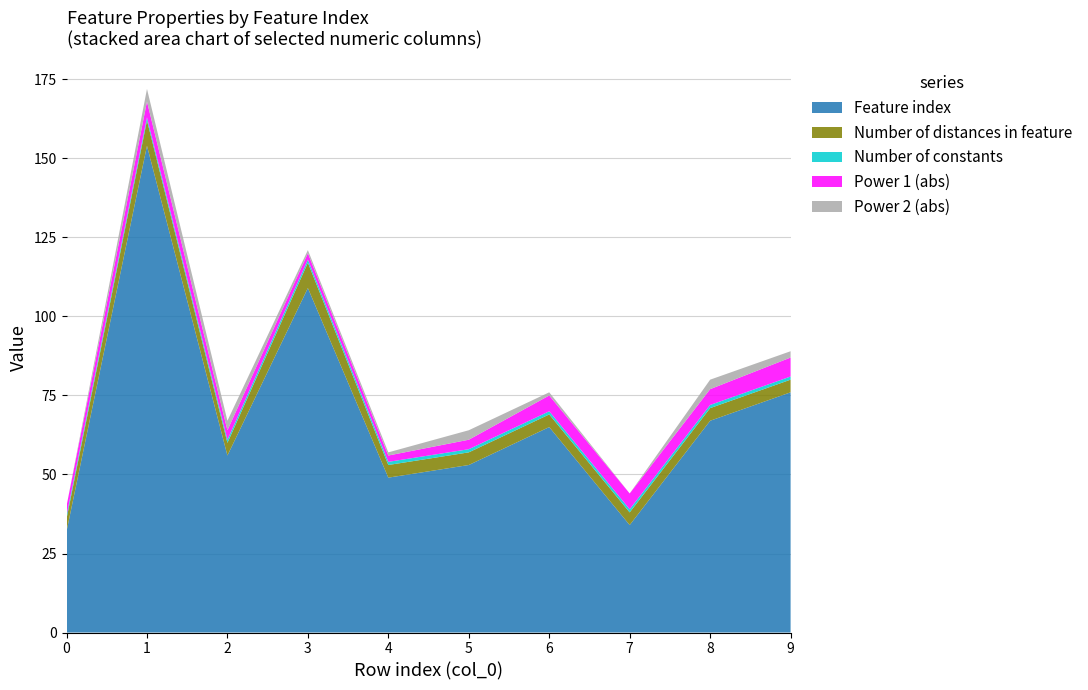

Reading right to left, list all the values displayed in this chart.

Feature index: 9=76	8=67	7=34	6=65	5=53	4=49	3=109	2=56	1=154	0=32
Number of distances in feature: 9=4	8=4	7=4	6=4	5=4	4=4	3=8	2=4	1=8	0=4
Number of constants: 9=1	8=1	7=1	6=1	5=1	4=1	3=1	2=1	1=1	0=1
Power 1 (abs): 9=6	8=5	7=5	6=5	5=3	4=2	3=2	2=3	1=5	0=3
Power 2 (abs): 9=2	8=3	7=0	6=1	5=3	4=1	3=1	2=3	1=4	0=0